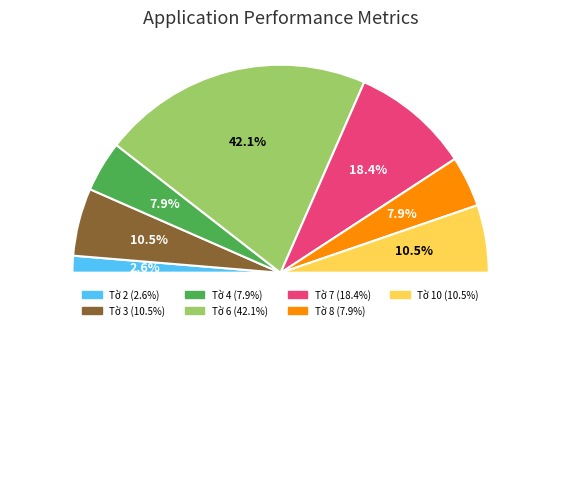

What percentage do Tờ 10 and Tờ 4 together represent?

18.4%